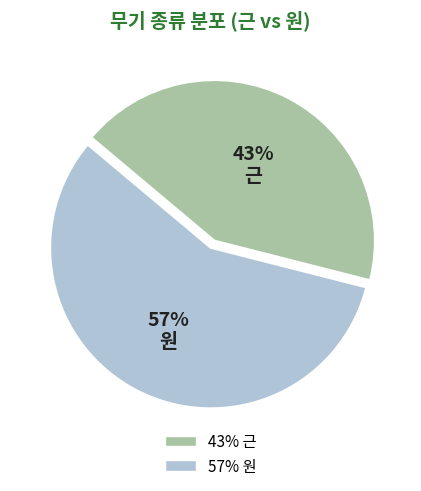

Between 원 and 근, which is larger?

원